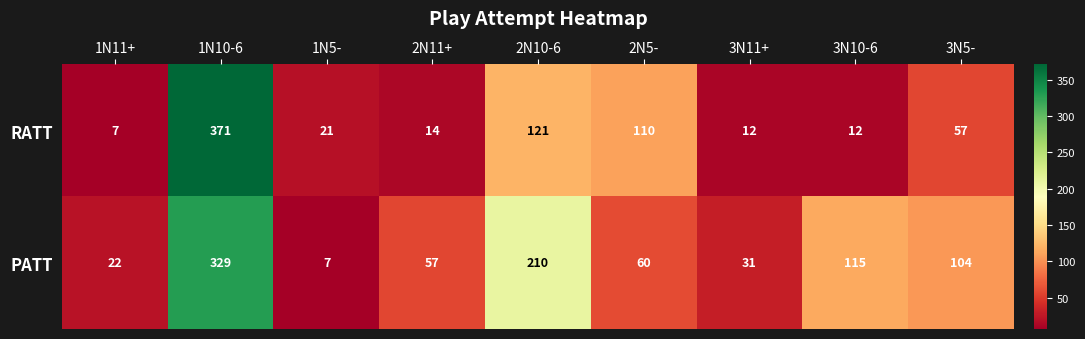

Reading left to right, list all the values displayed in this chart.

RATT: 7	371	21	14	121	110	12	12	57
PATT: 22	329	7	57	210	60	31	115	104